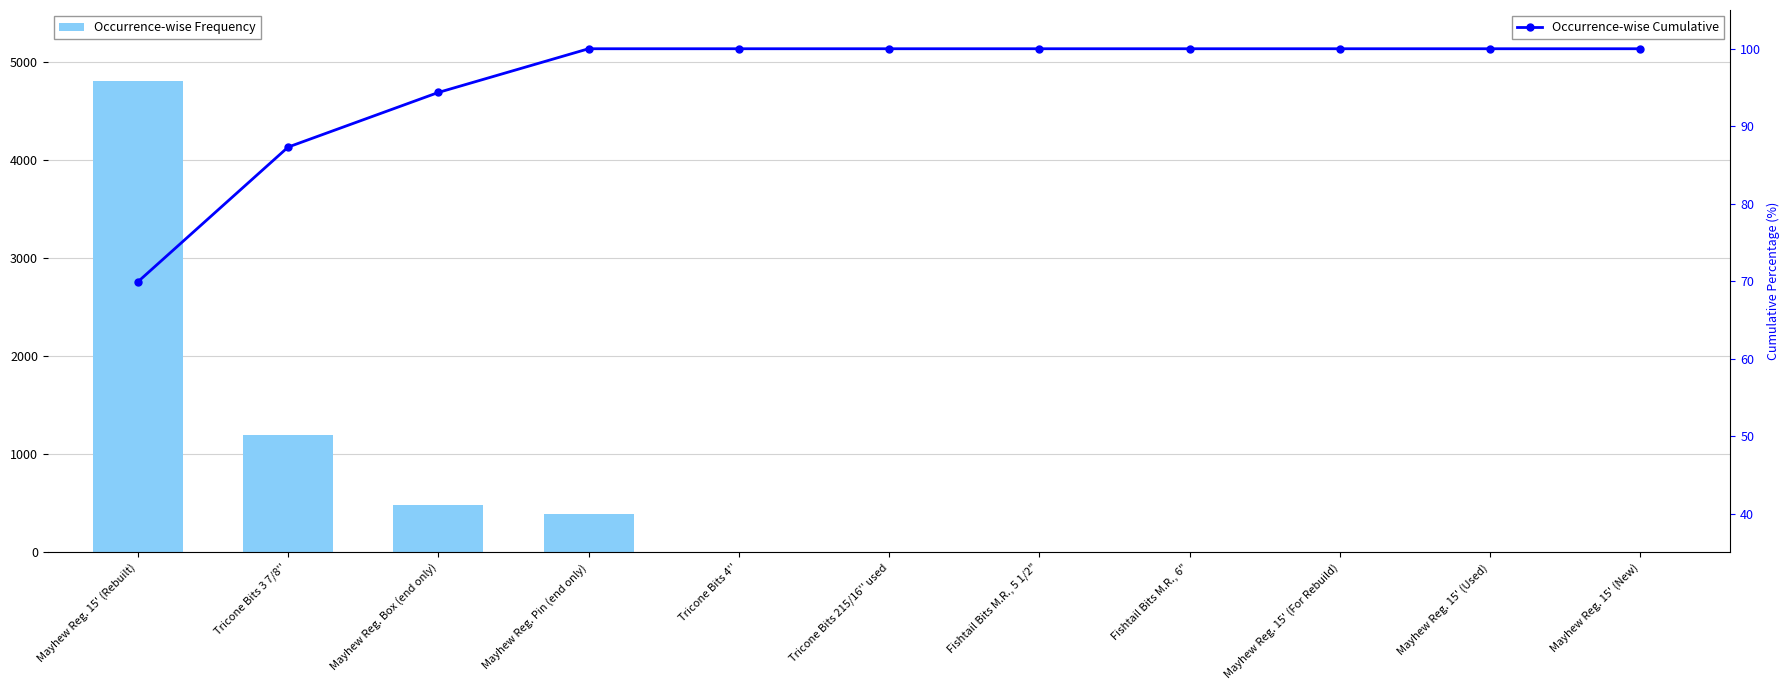

At how many categories does at least one series exceed 869?

2